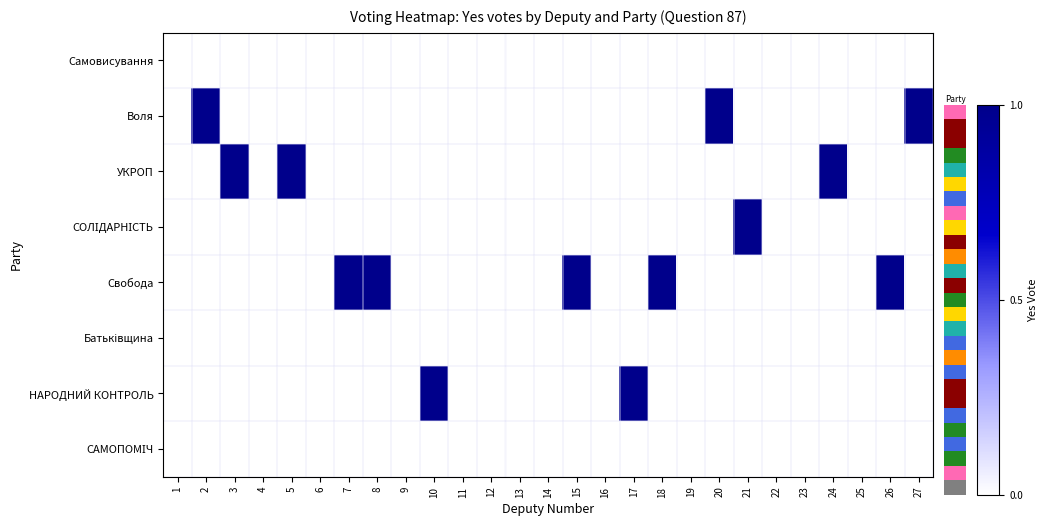

Which series has the largest total across all categories?

Свобода